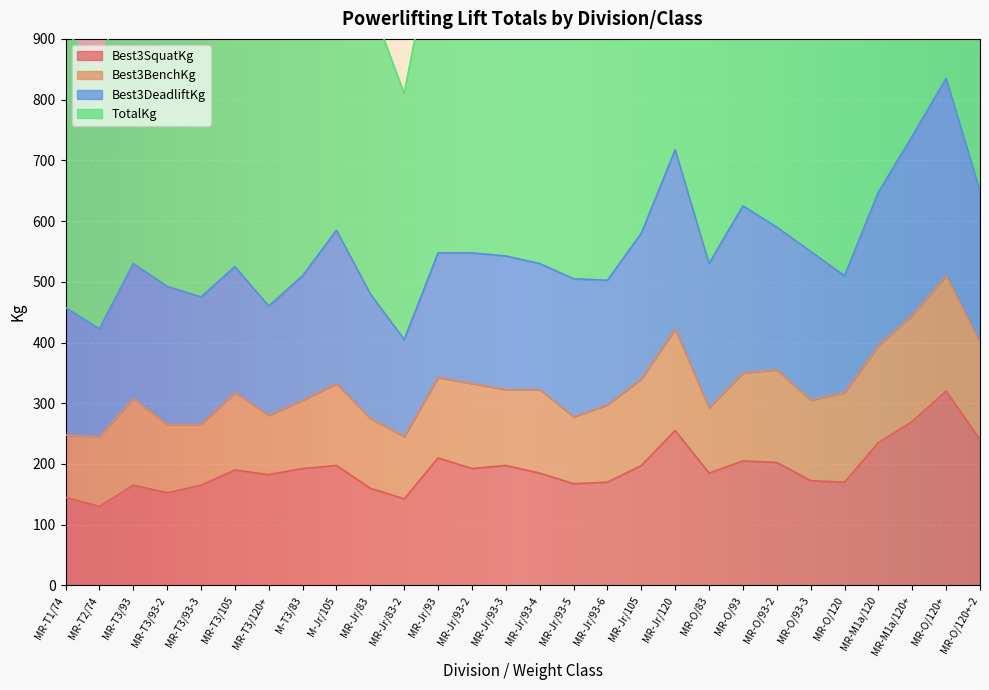

At which label does Best3SquatKg reach its peak?

MR-O/120+